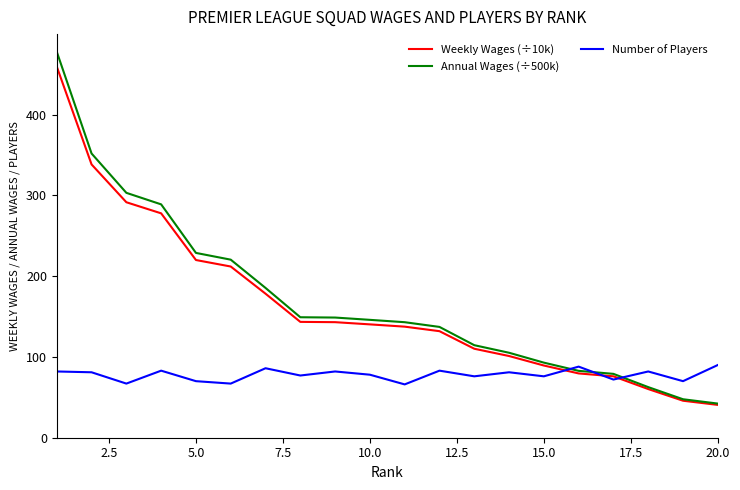

Which series has the widest spread of values?

Annual Wages (÷500k)